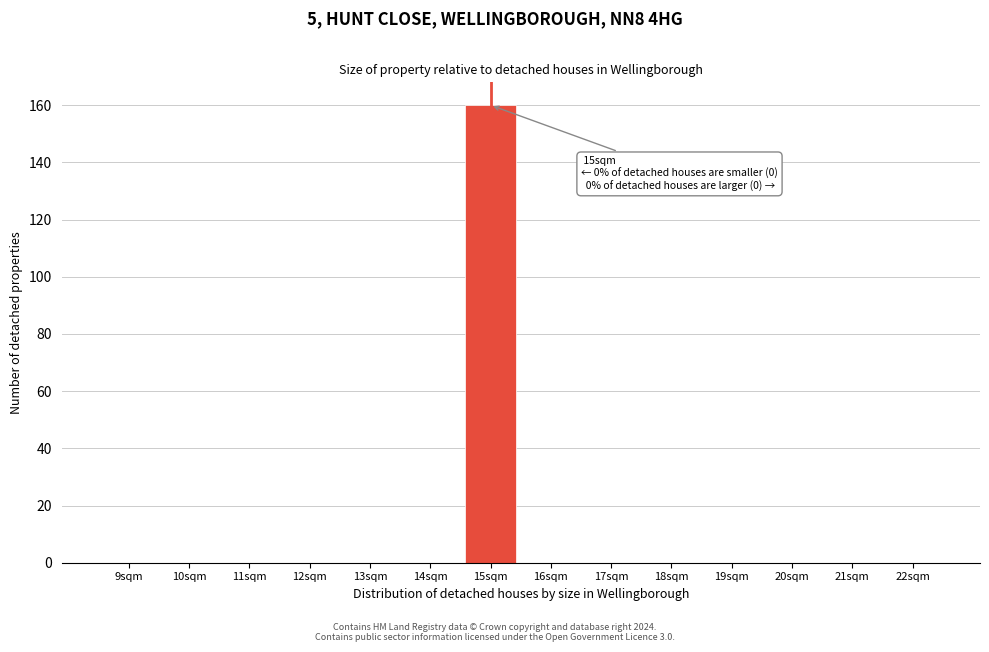

Reading left to right, extract all data points from this chart.

9sqm=0	10sqm=0	11sqm=0	12sqm=0	13sqm=0	14sqm=0	15sqm=160	16sqm=0	17sqm=0	18sqm=0	19sqm=0	20sqm=0	21sqm=0	22sqm=0